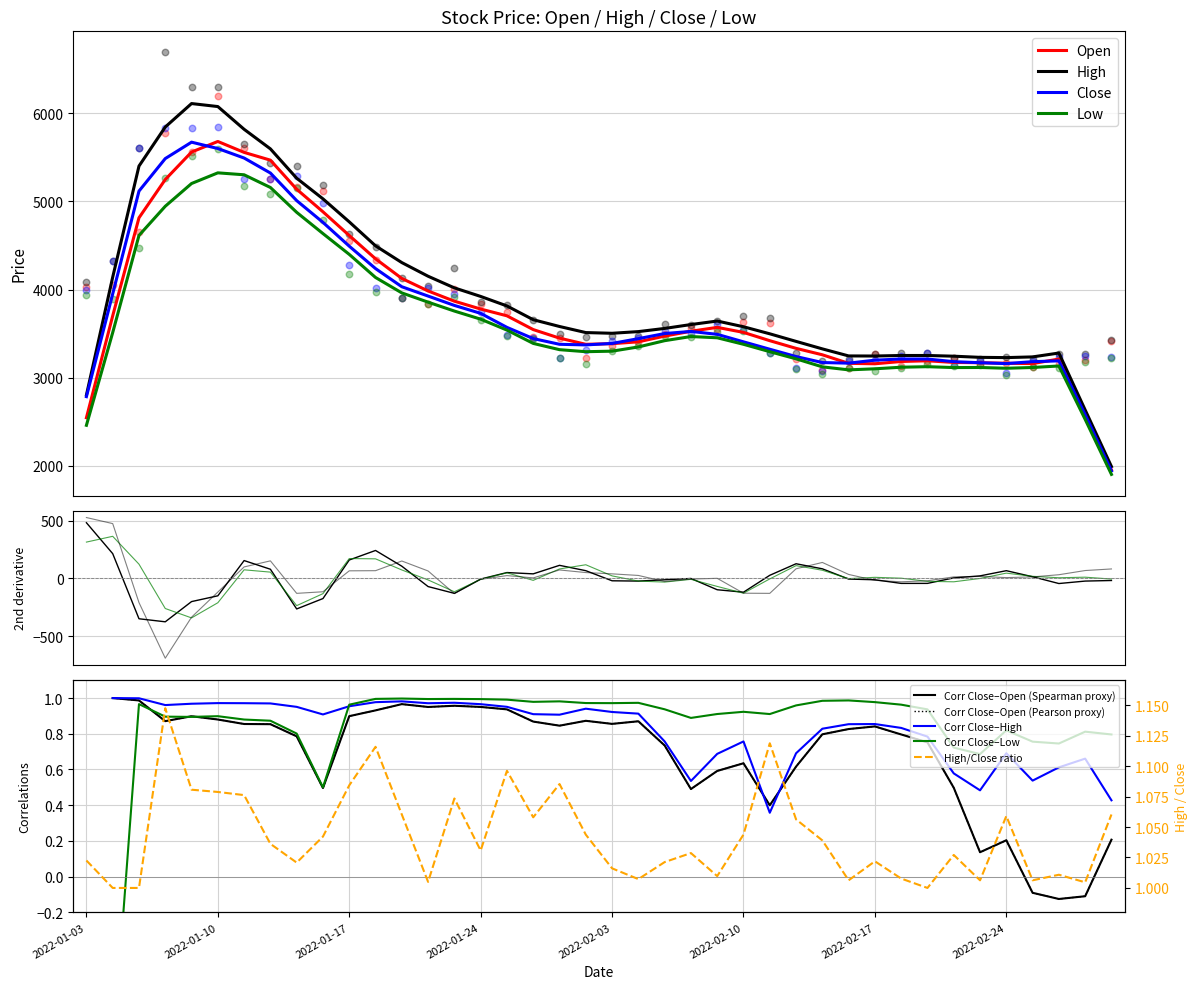

What are all the series names shown in the legend?

Open, High, Close, Low